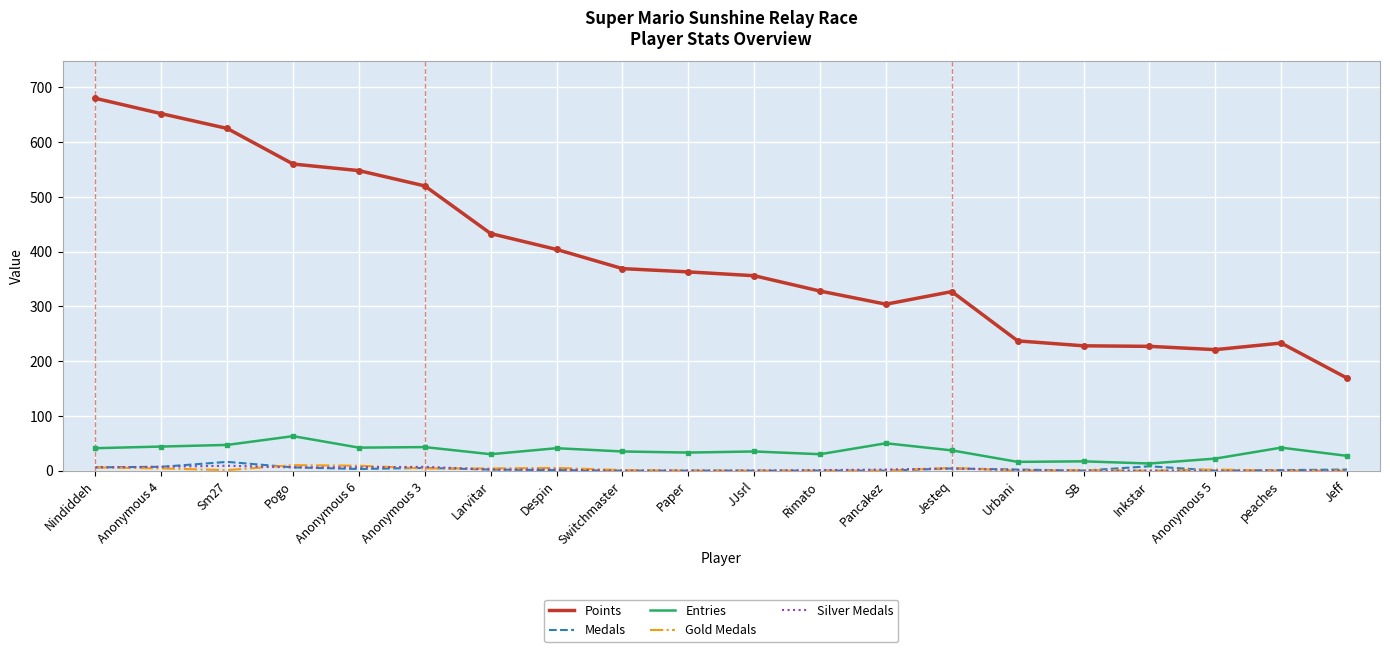

At which label is Points closest to 424?

Larvitar